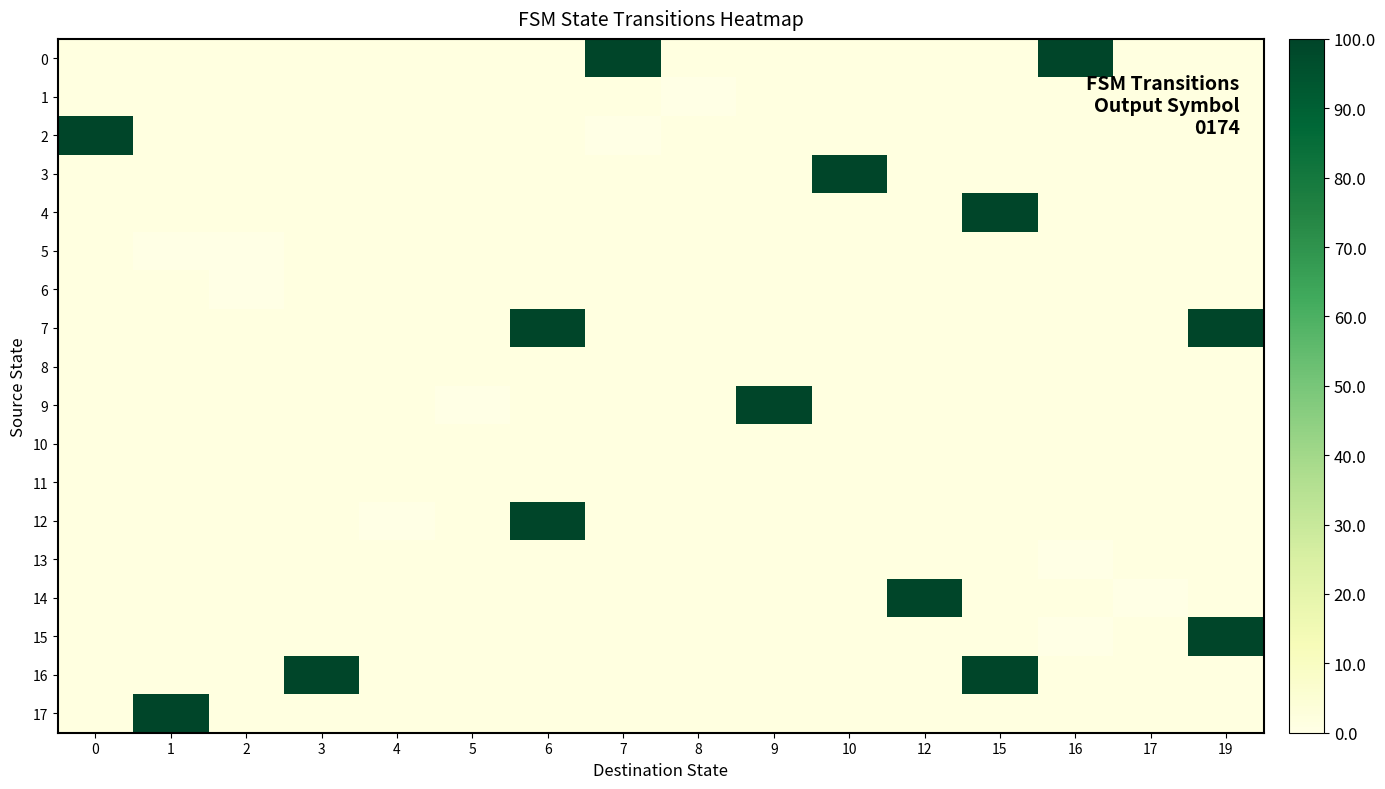

Which has a higher value, 5 or 19?

19